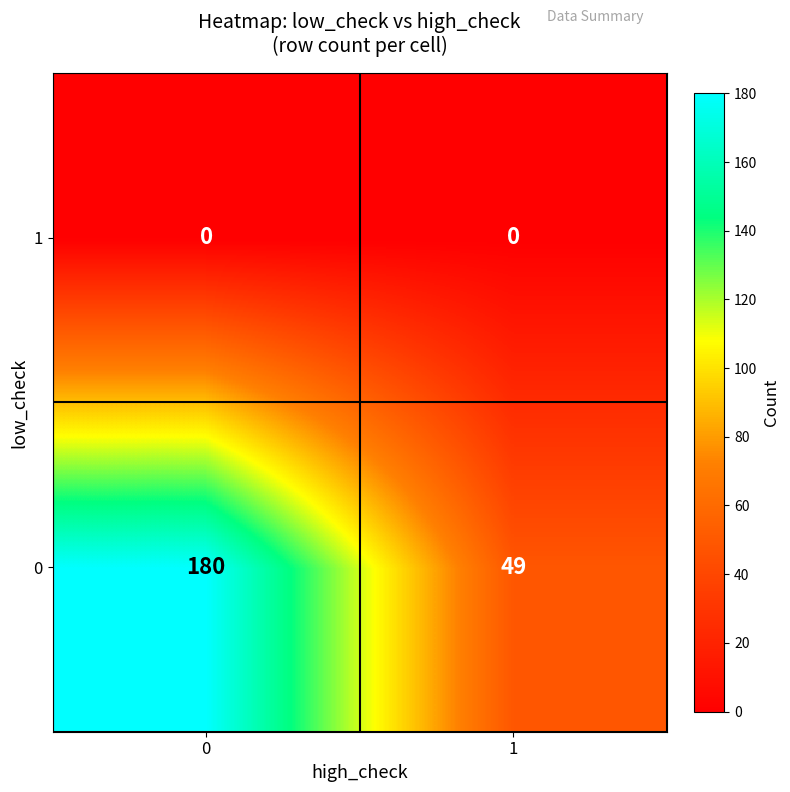

The value of 1 at 0 is 0. True or false?

True